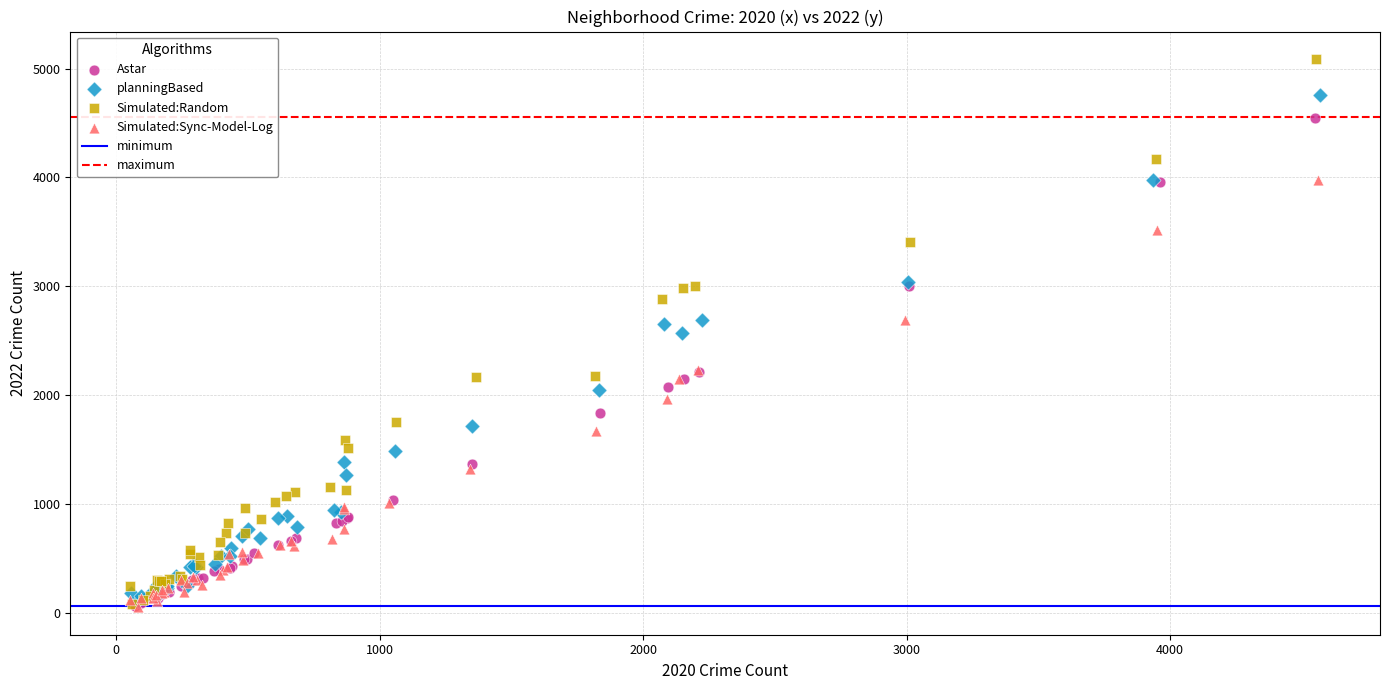

Which series has the largest Y range (max minus min)?

Simulated:Random